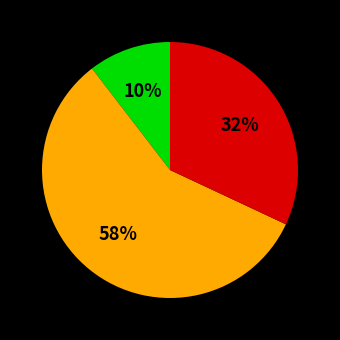

How many slices are in this pie chart?

3